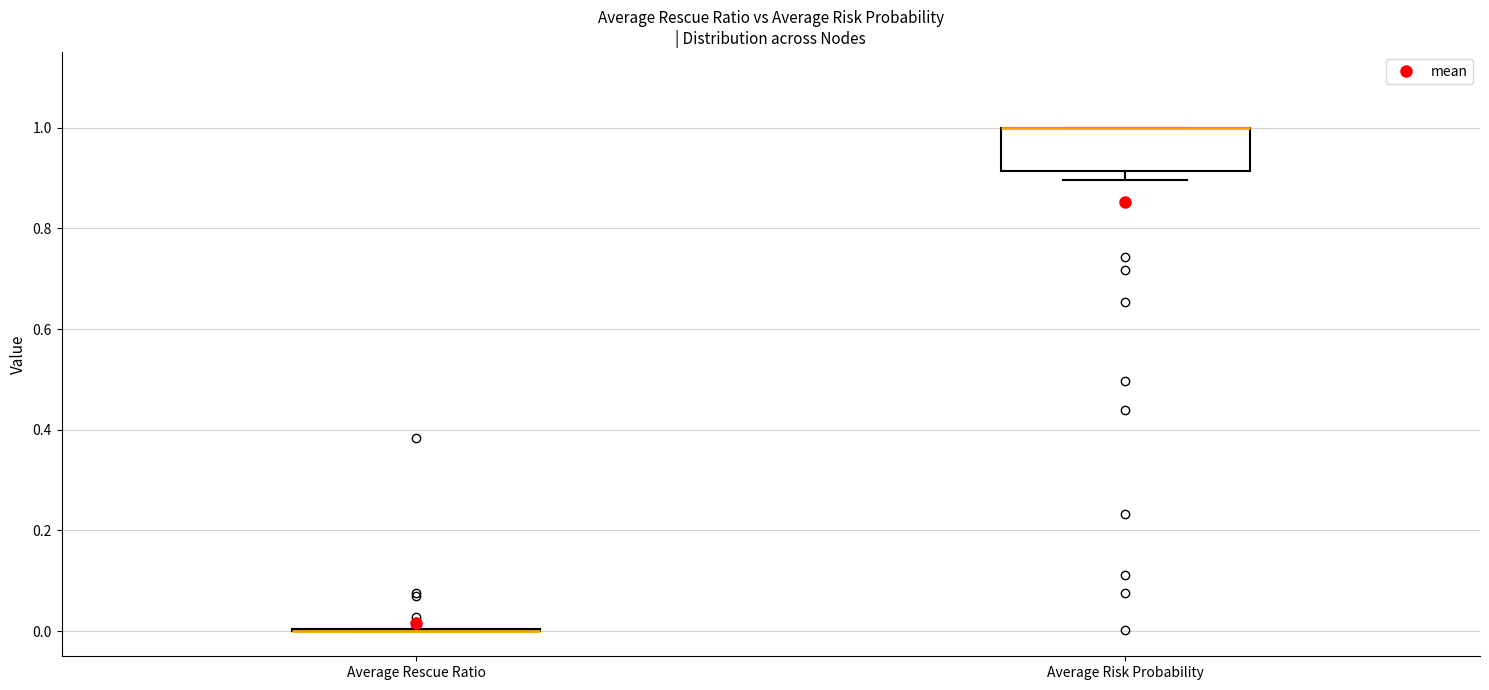

Where is the lower edge of the box for Average Risk Probability on the y-axis? The values are not printed on the chart, so give them approximately, as read against the axis.

0.92